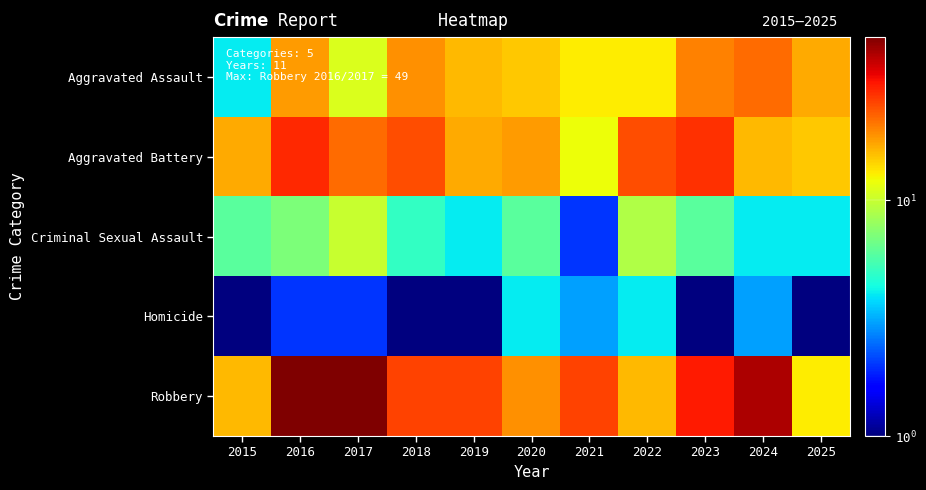

Between 2016 and 2020, which series saw the biggest shift?

Robbery